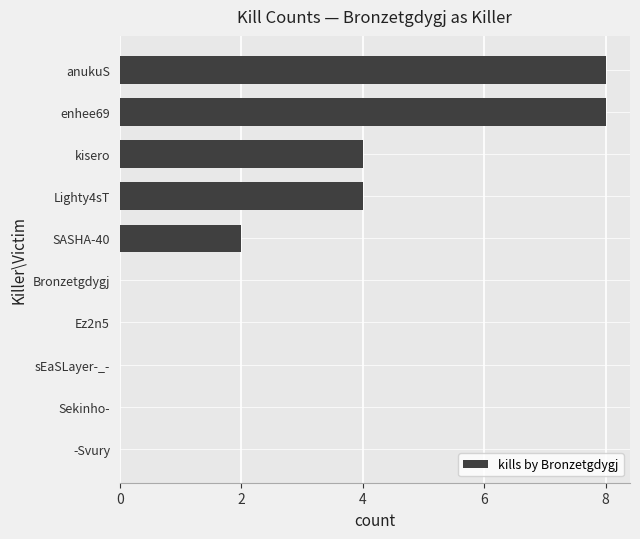

The value at enhee69 is 6. True or false?

False